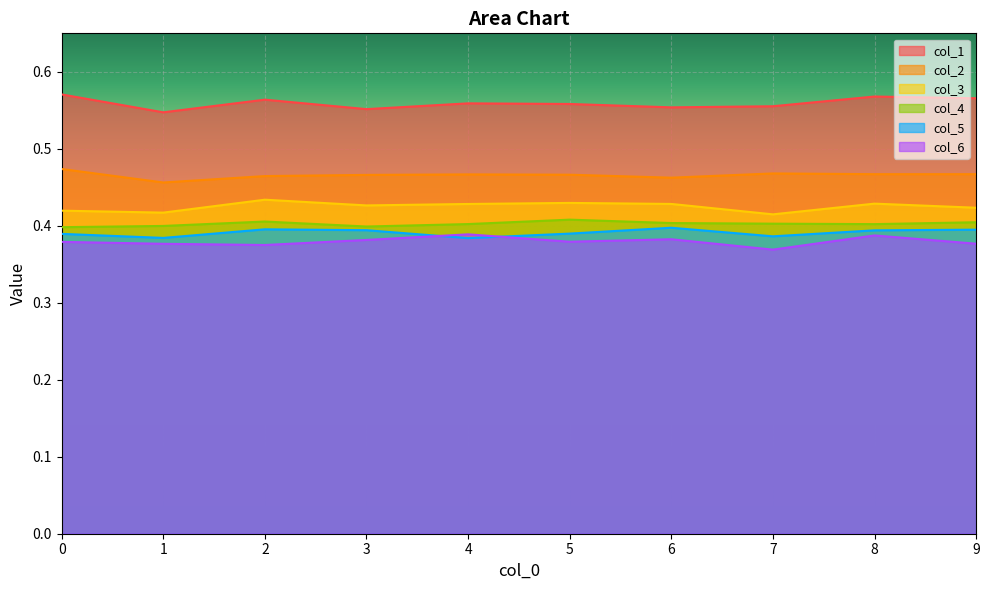

At how many categories does at least one series exceed 0?

10